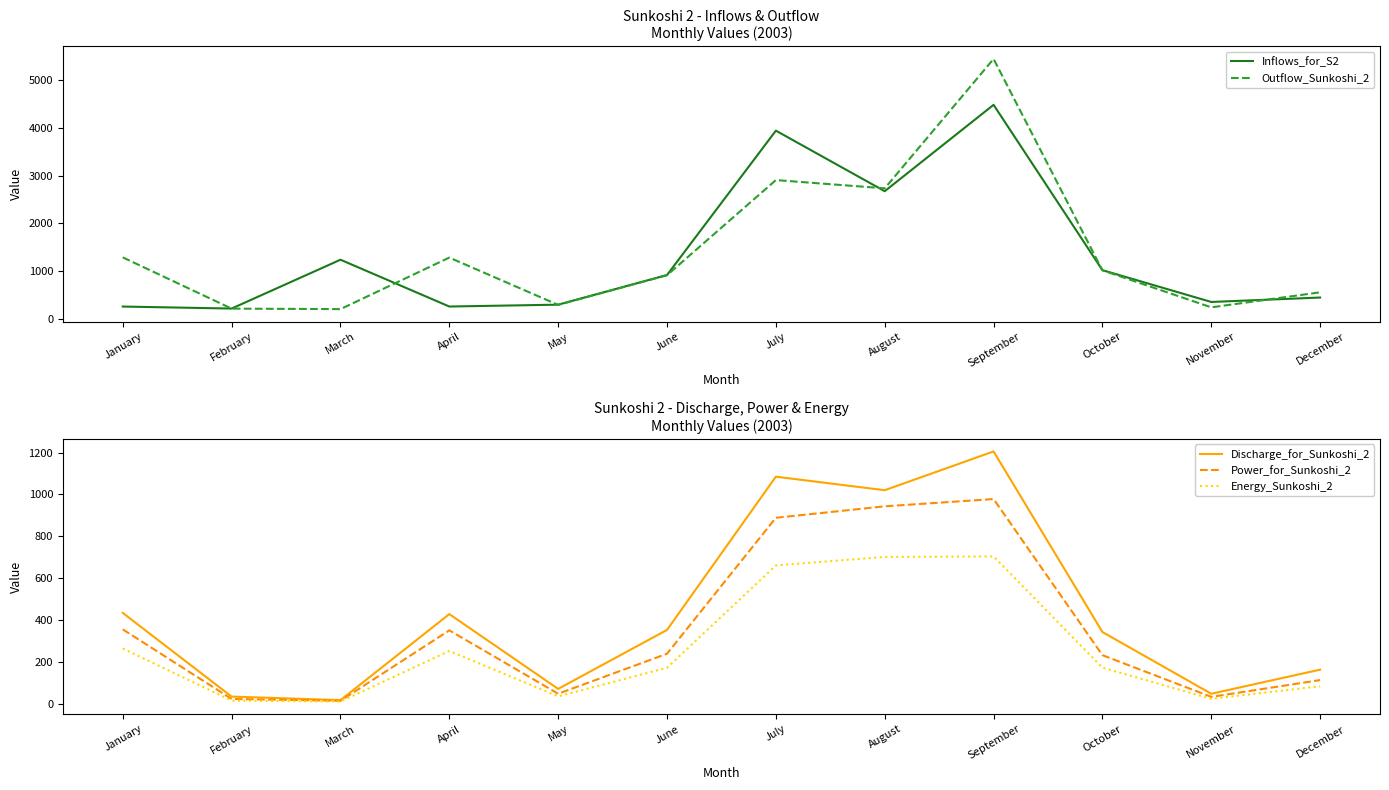

What is the value of the Power_for_Sunkoshi_2 point at the 4th from the left?

351.3